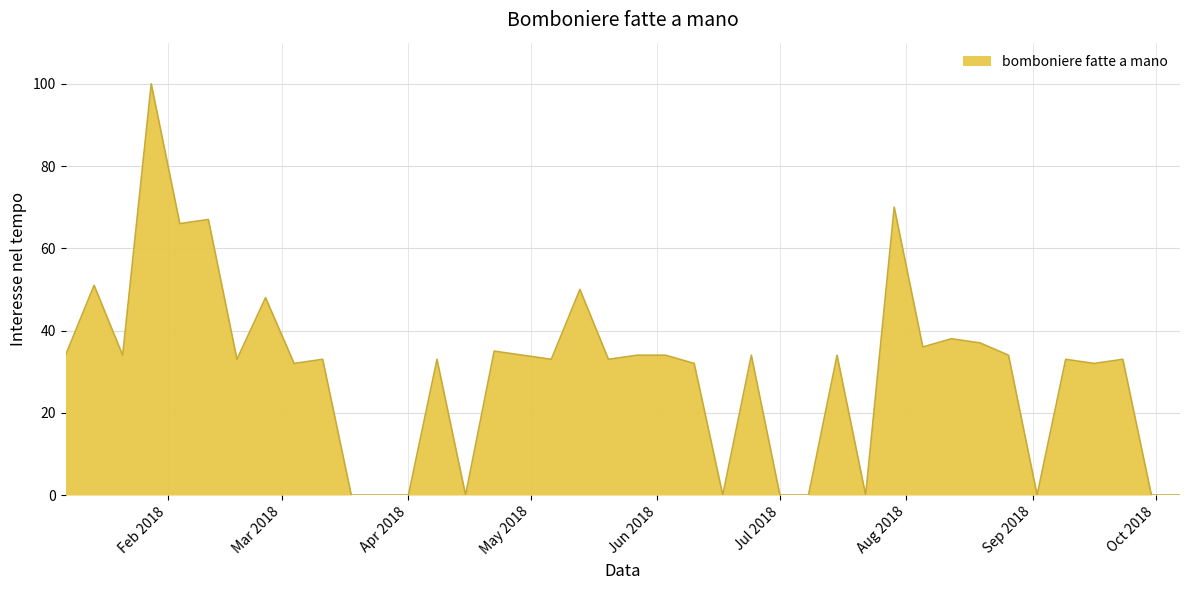

What is the difference between the maximum and minimum values?

100